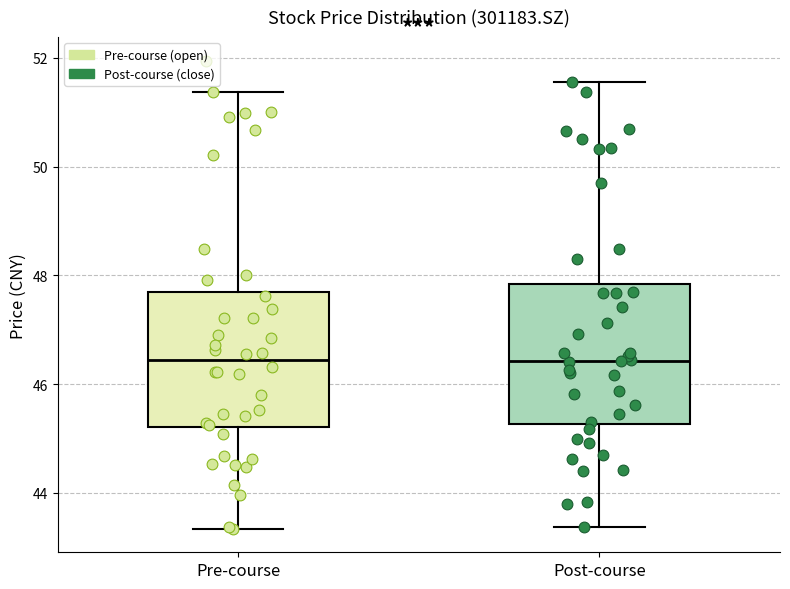

Where does the lower whisker of the box for Pre-course end on the y-axis? The values are not printed on the chart, so give them approximately, as read against the axis.

43.4